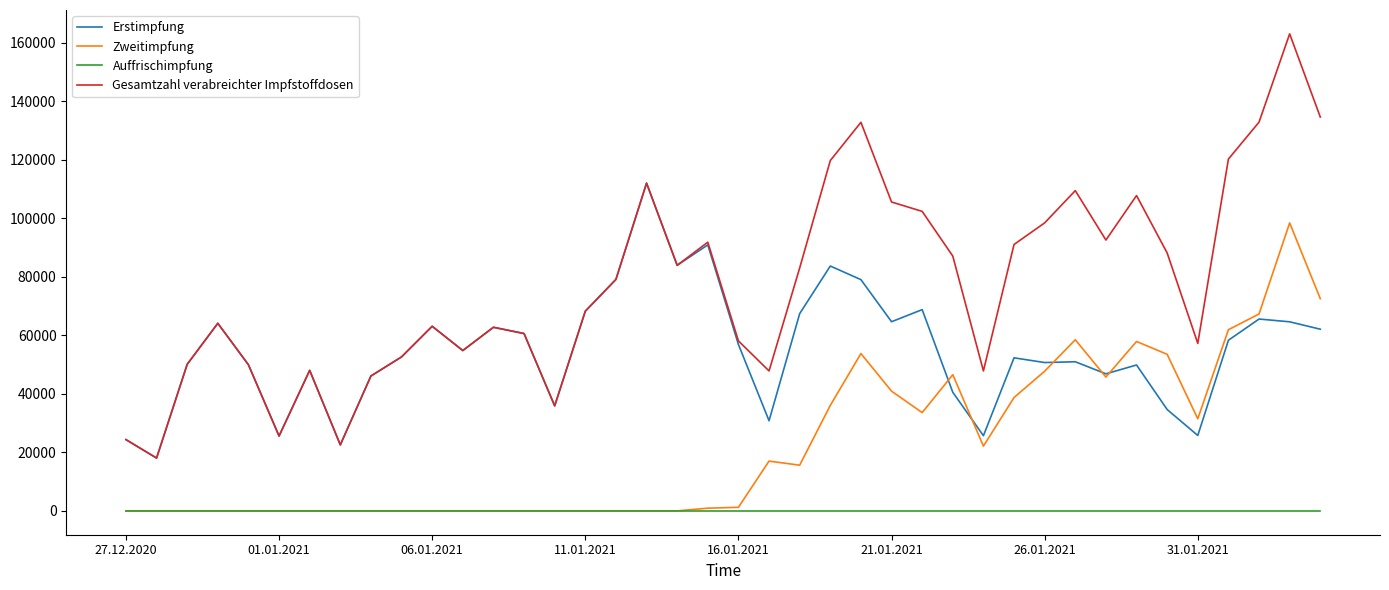

Count the number of categories in the chart.

40